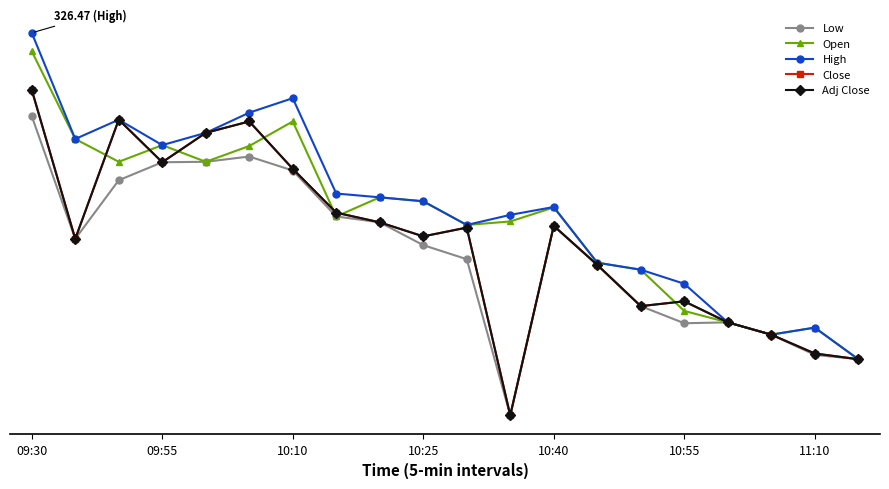

At which category is the sum across all series the highest?

09:30